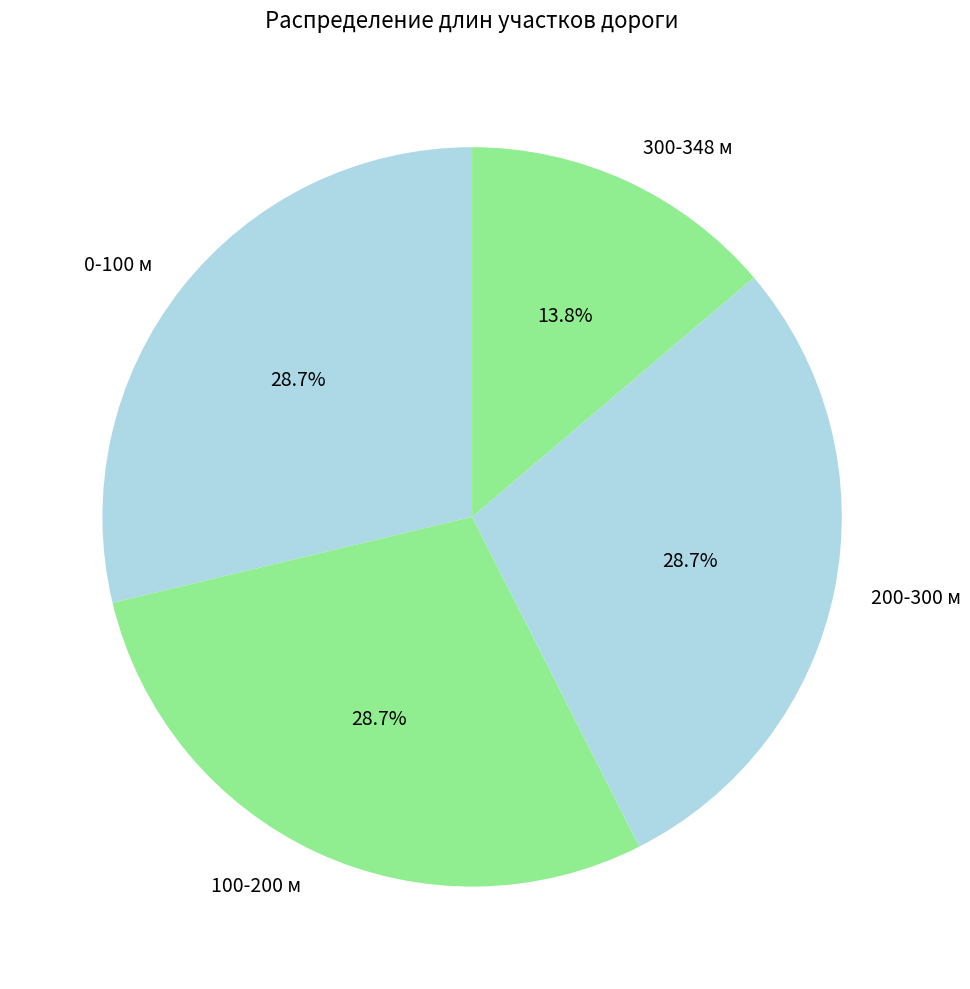

To the nearest percent, what is the average slice percentage?

25%